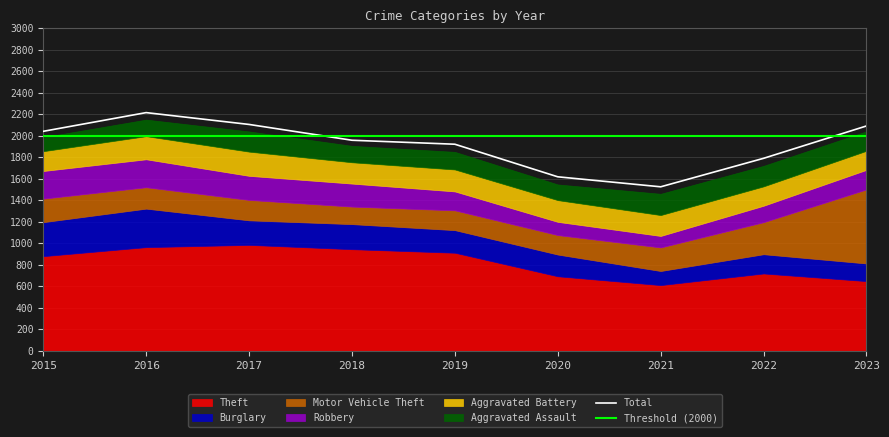

The Theft series shows 719 at 2022. True or false?

True